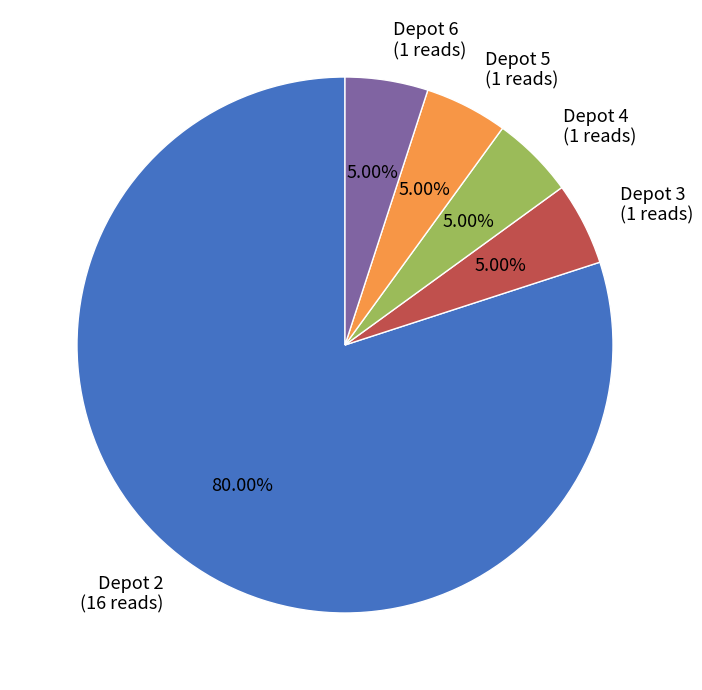

Which has a higher value, Depot 2 or Depot 3?

Depot 2